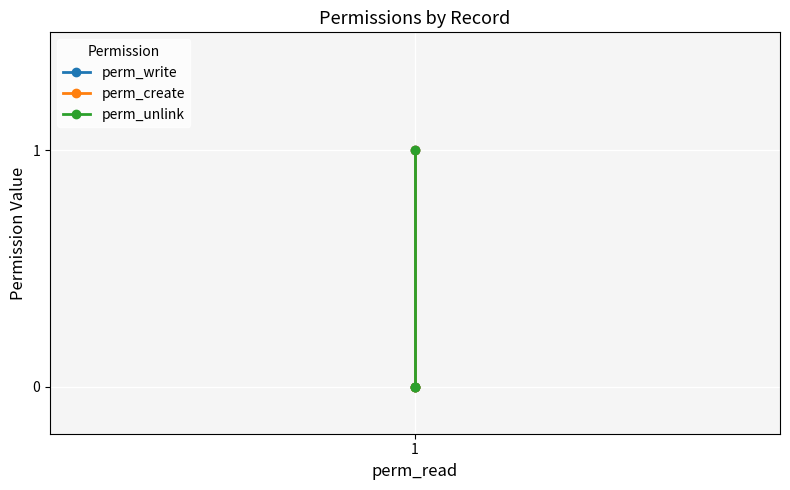

Is it true that perm_create equals 0 at 1?

True